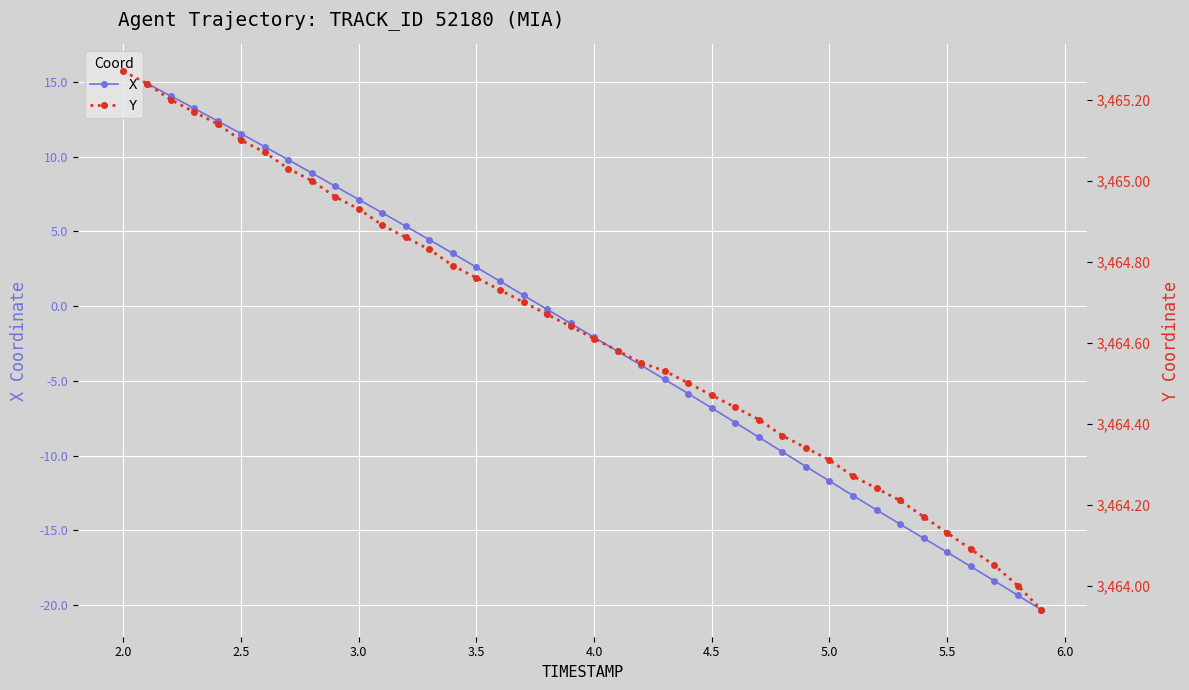

True or false: X and Y intersect in this chart.

False